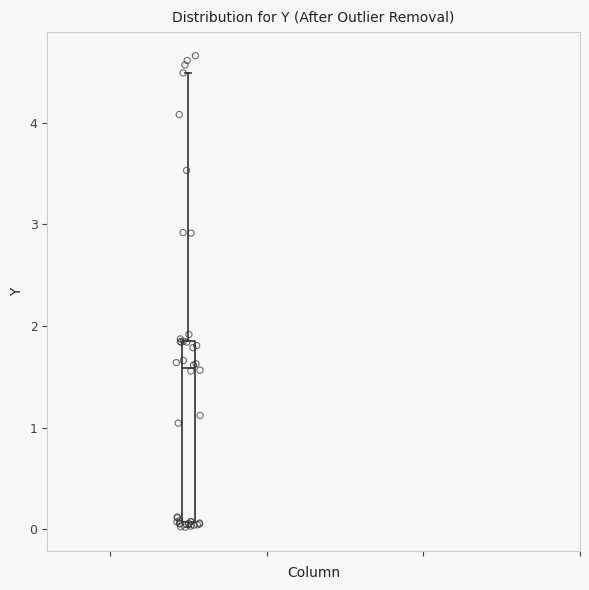

Transcribe this box plot: give where the median line is, the range the box spans, and where the two whiskers end, as read against the y-axis. The values are not printed on the chart, so give them approximately, as read against the axis.

median 1.6, box 0.1 to 1.9, whiskers 0.0 to 4.5